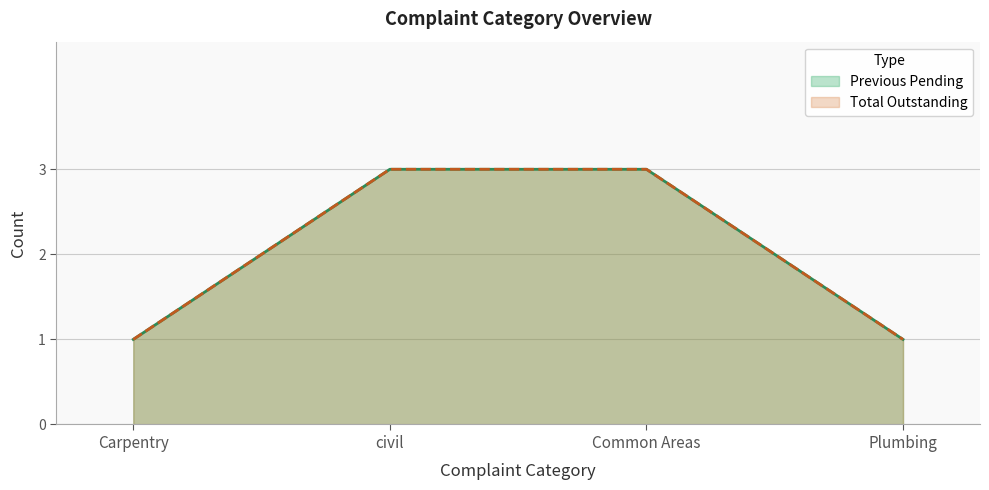

True or false: Total Outstanding has a value of 1 at Carpentry.

True